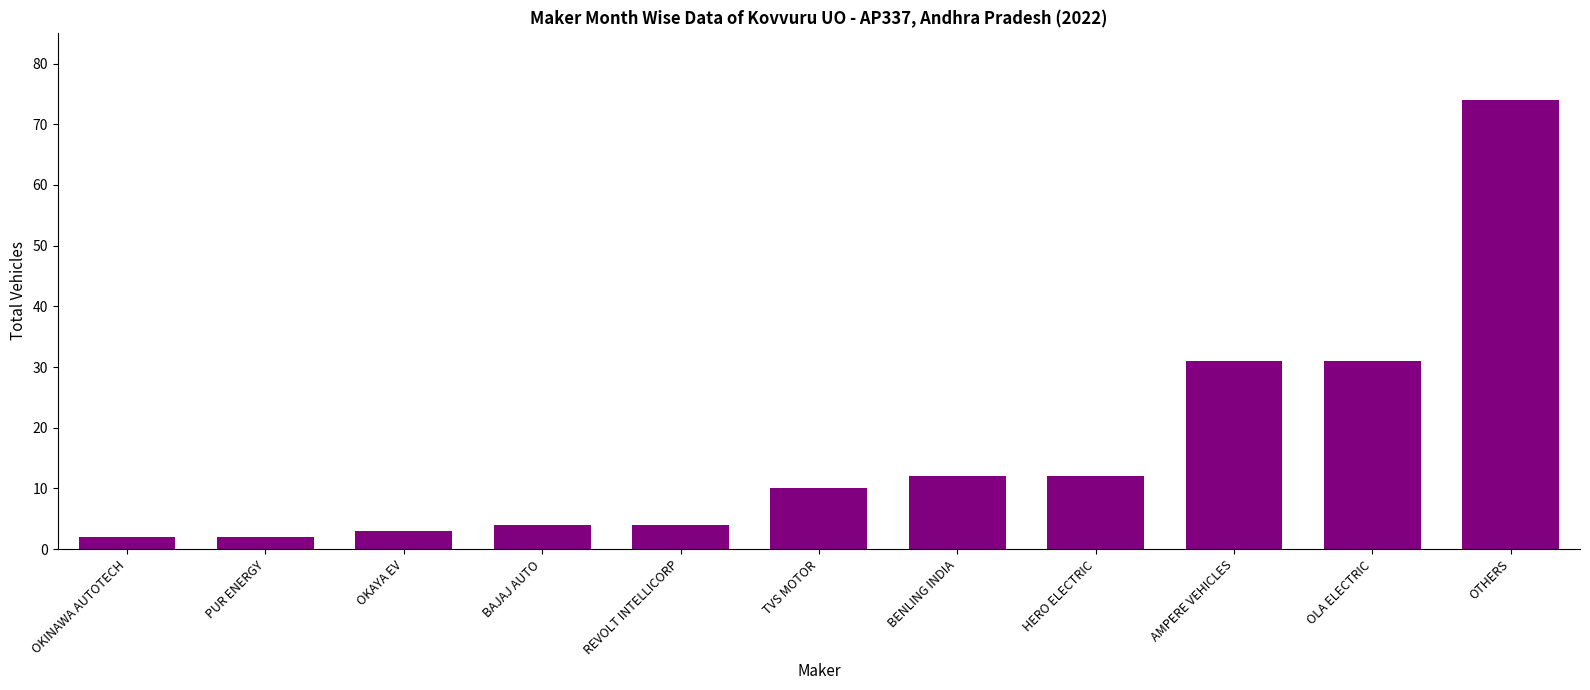

The value at OKINAWA AUTOTECH is 2. True or false?

True